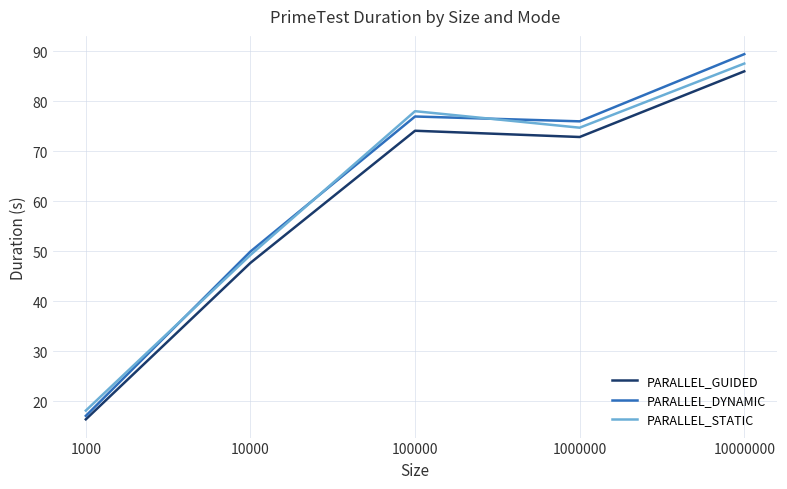

At which category does PARALLEL_STATIC reach its first local peak?

100000